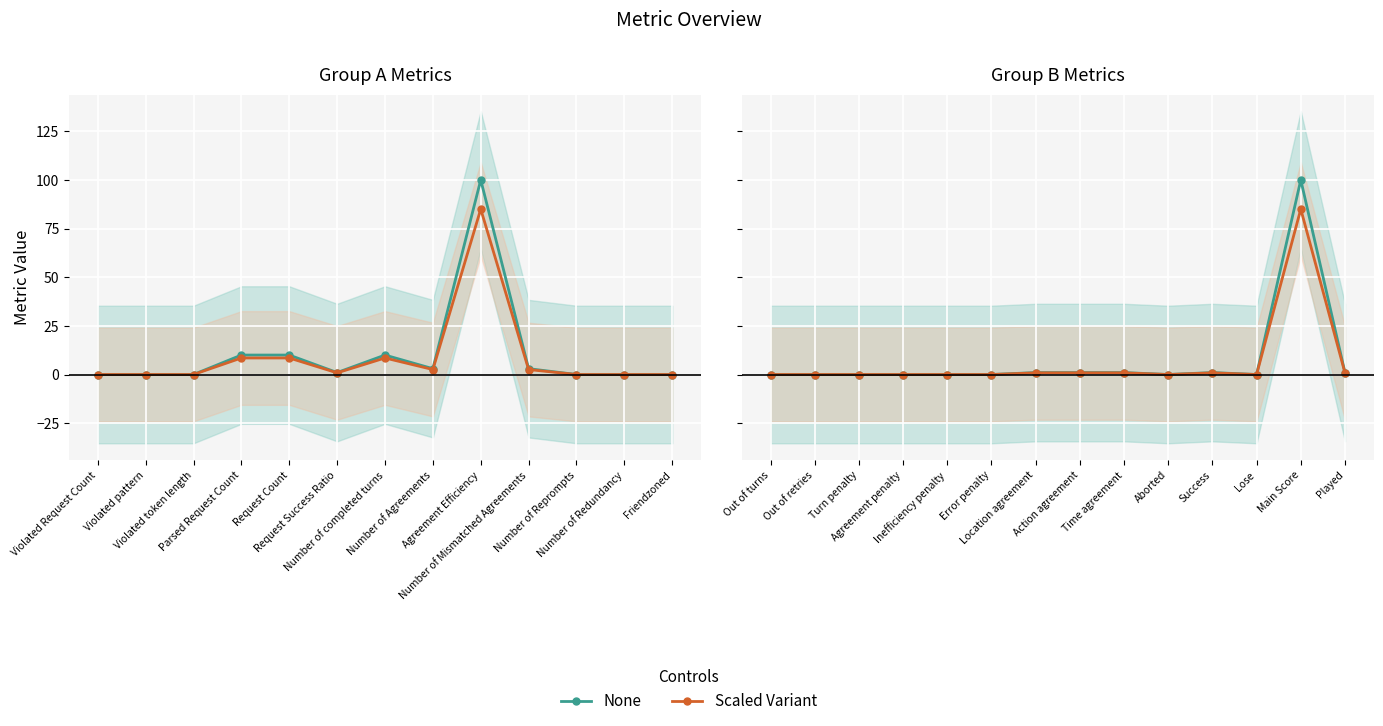

True or false: Scaled Variant and None cross at least once.

False